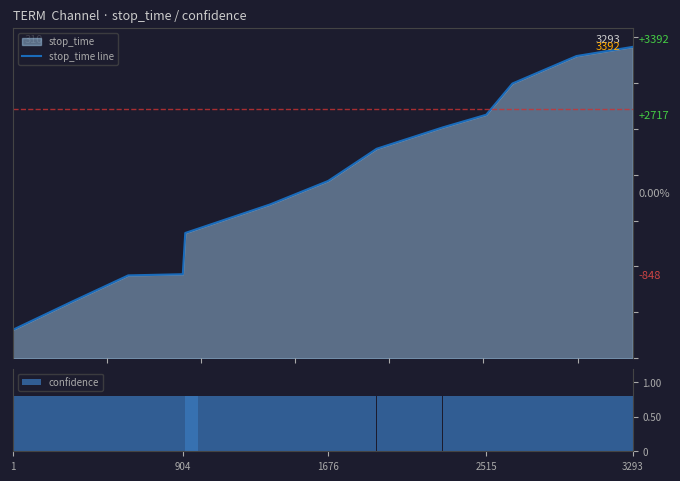

Reading left to right, extract all data points from this chart.

stop_time line: 310	613	903	916	1365	1675	1932	2282	2514	2653	2993	3292	3392
confidence: 309	302	289	80	448	309	256	349	231	138	339	298	99